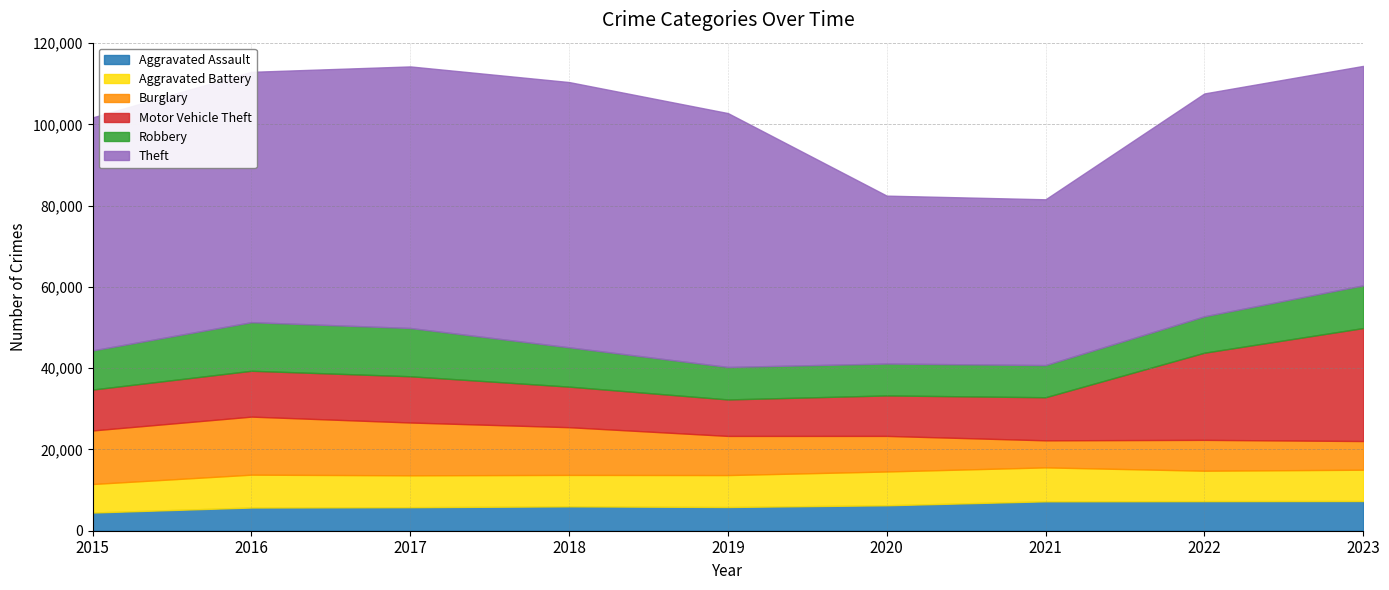

What is the average value of the Aggravated Assault series?

6215